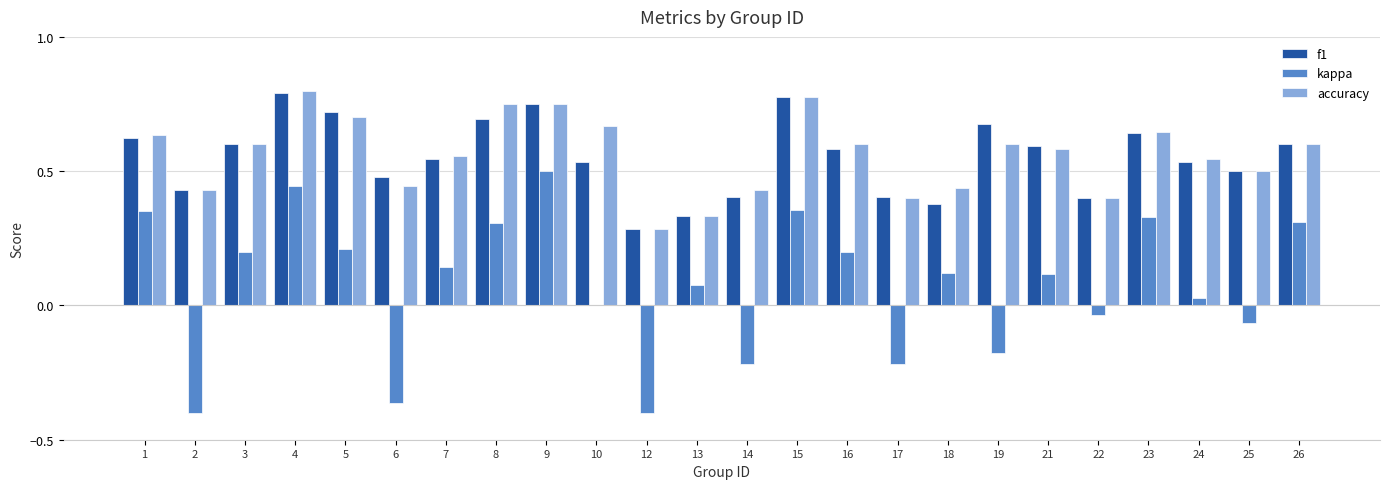

Between 22 and 26, which series saw the biggest shift?

kappa